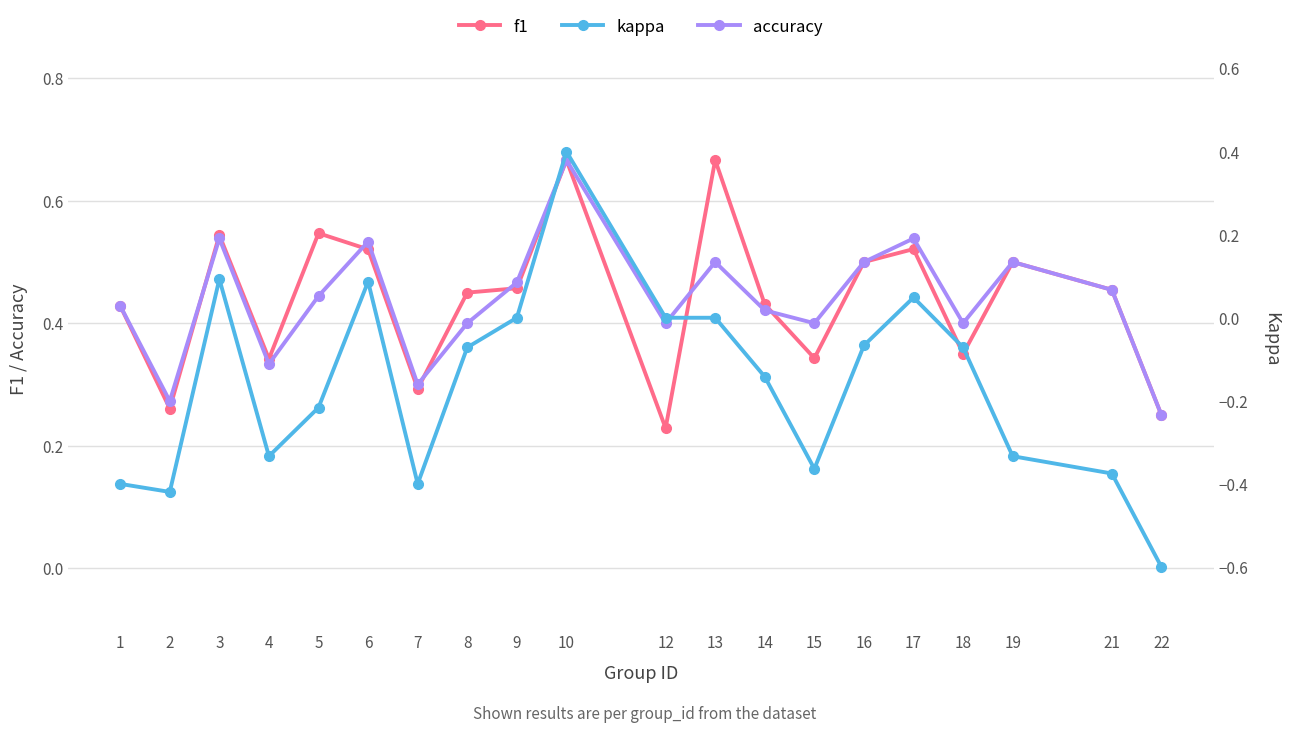

What is the difference between the kappa values at 2 and 9?

0.4